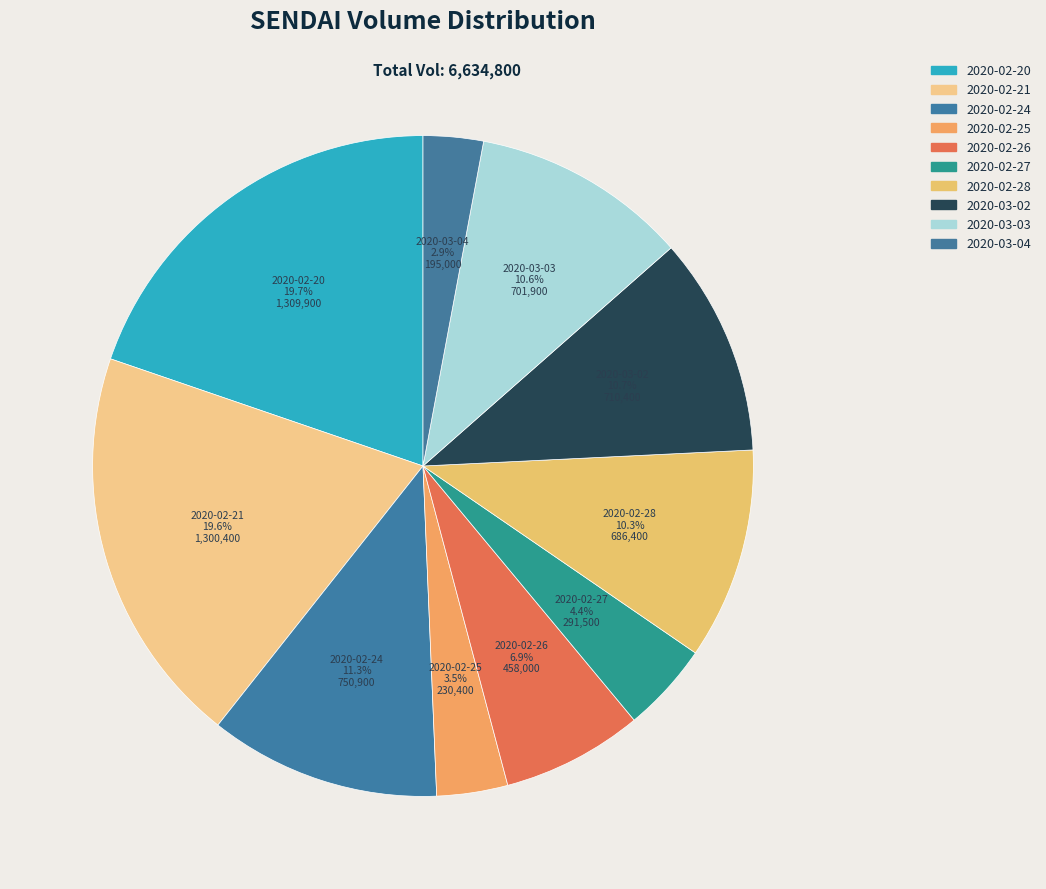

What is the ratio of the value at 2020-02-20 to the value at 2020-03-02?

1.8